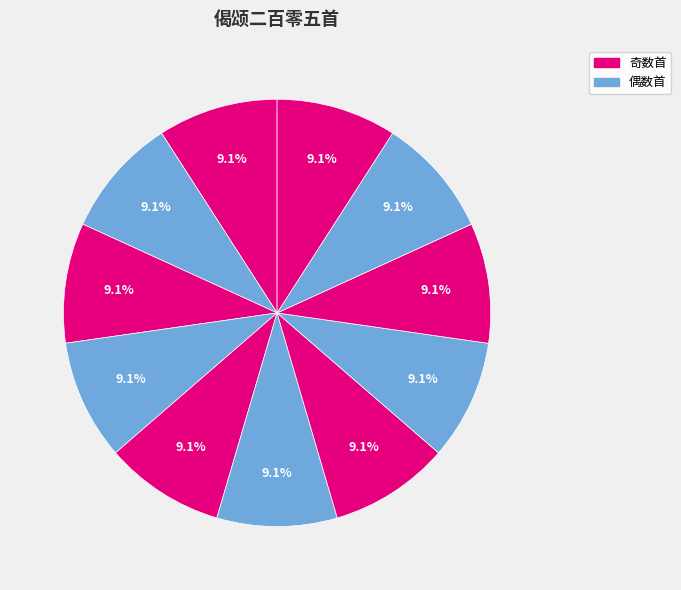

Is there any slice that represents more than half of the pie?

No